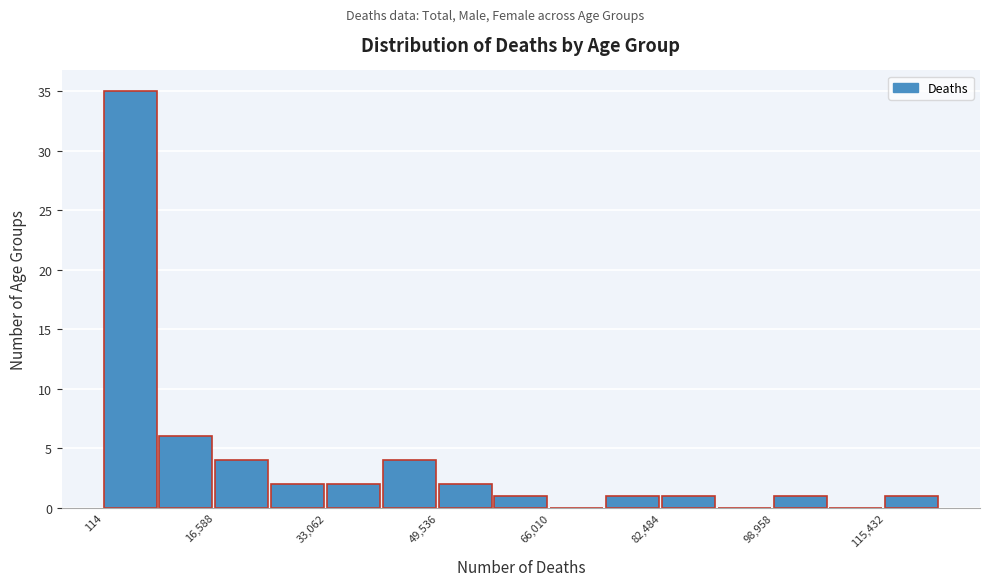

Over which range of the x-axis is the bar tallest?

0 to 8000